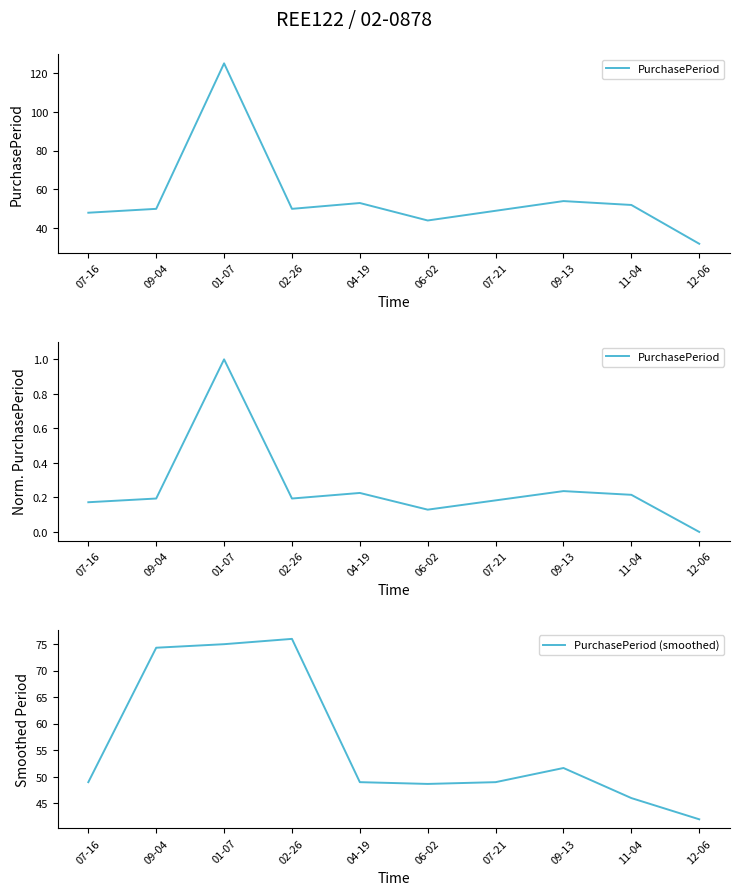

At which label is PurchasePeriod (smoothed) closest to 59?

09-13